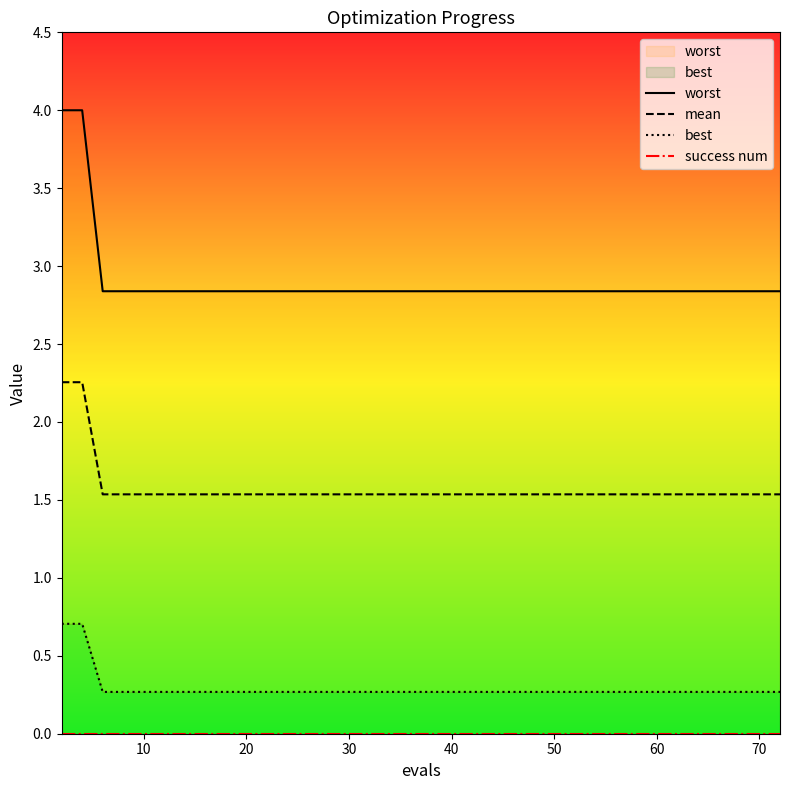

How many lines are shown in the chart?

4